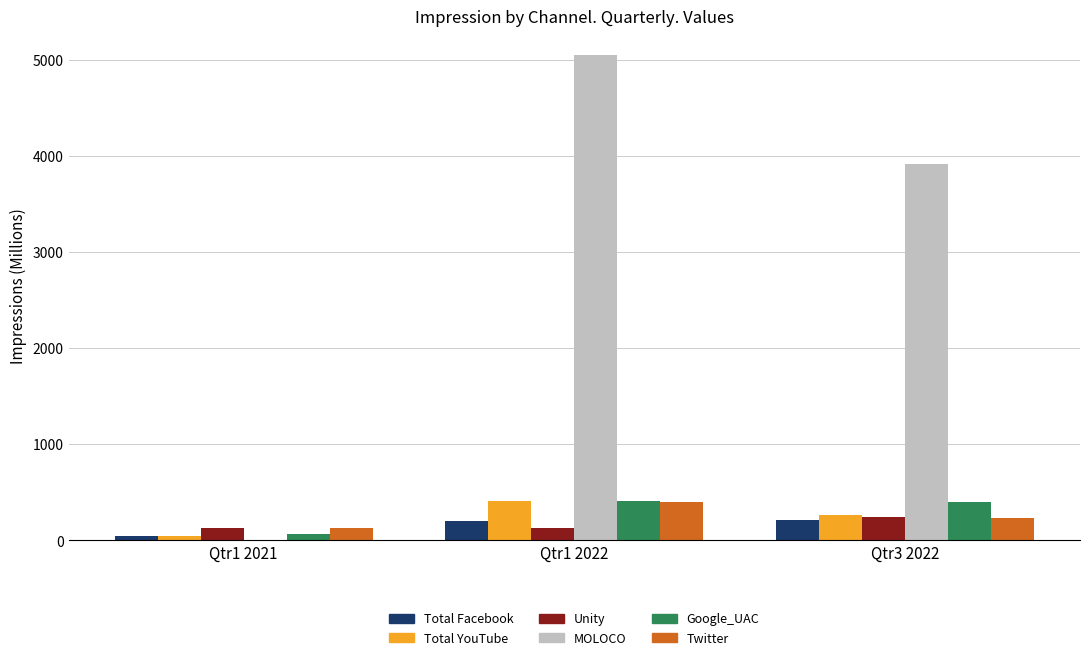

Between Qtr1 2021 and Qtr1 2022, which series saw the biggest shift?

MOLOCO